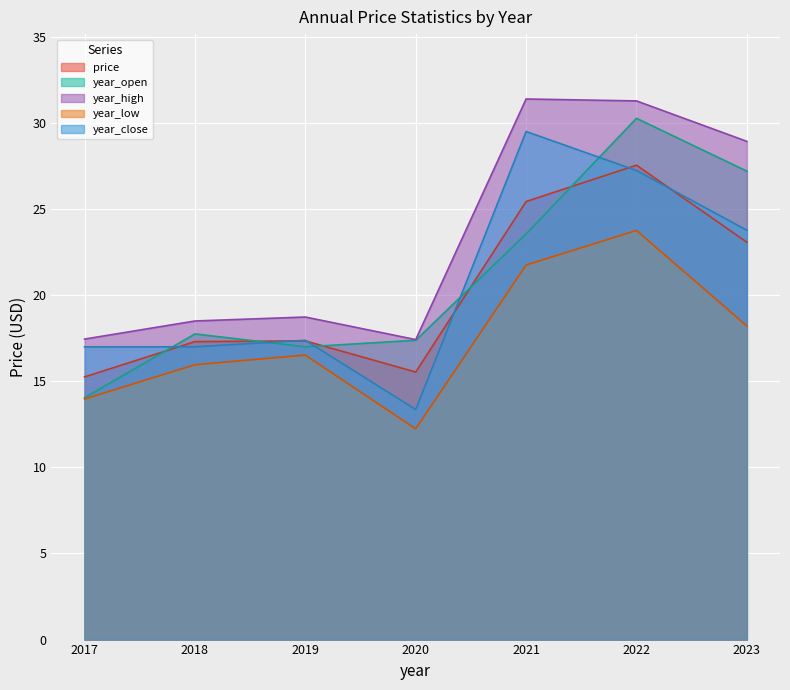

True or false: year_high and year_close cross at least once.

False